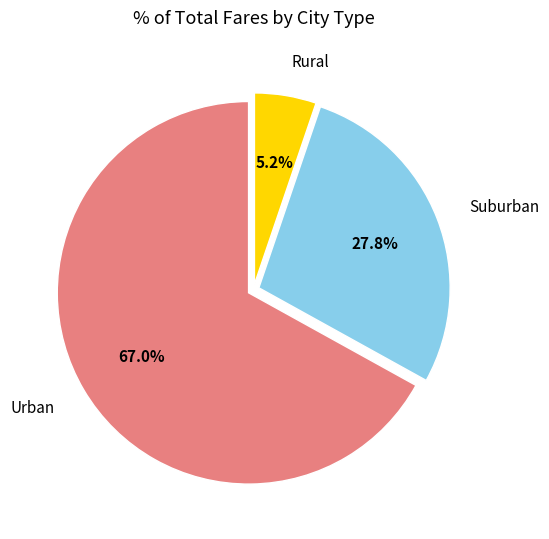

Which slice is the smallest?

Rural